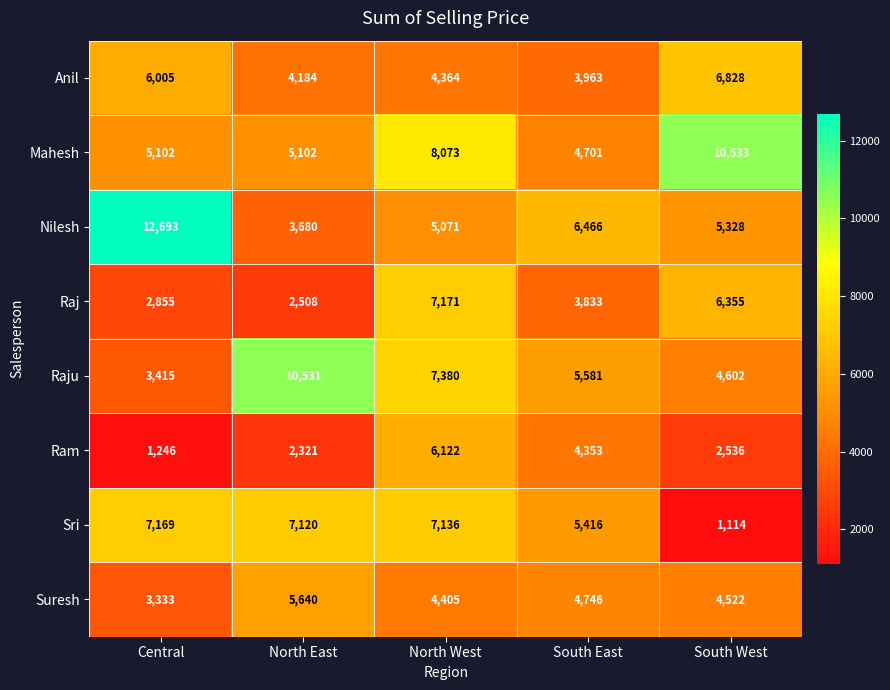

What is the smallest value displayed?

1114